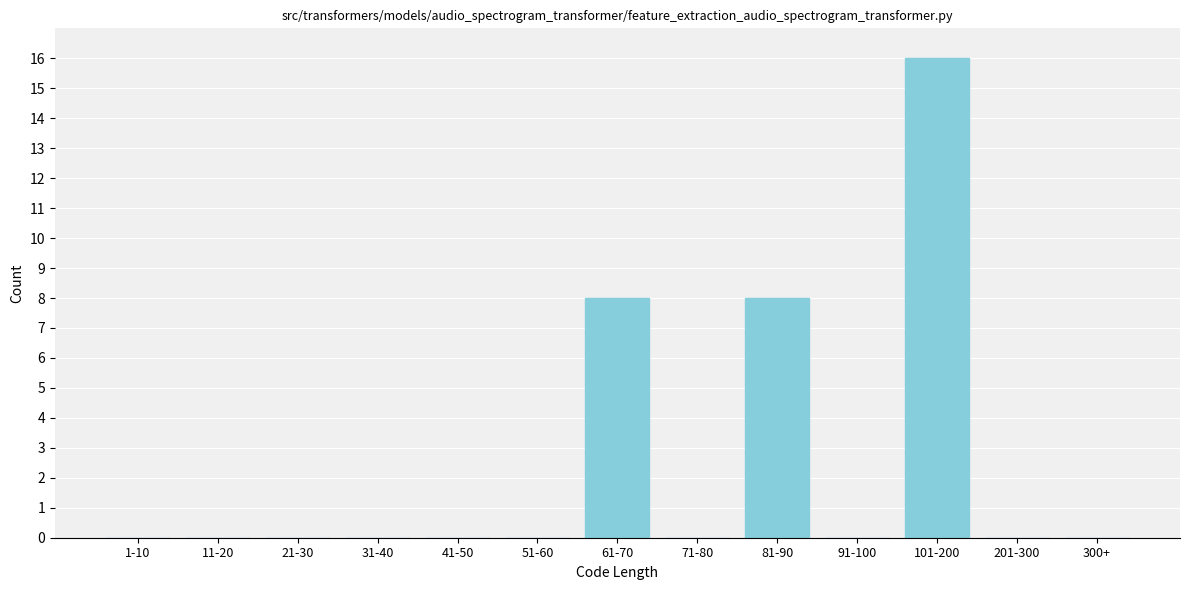

Reading left to right, what are all the values shown in this chart?

1-10=0	11-20=0	21-30=0	31-40=0	41-50=0	51-60=0	61-70=8	71-80=0	81-90=8	91-100=0	101-200=16	201-300=0	300+=0